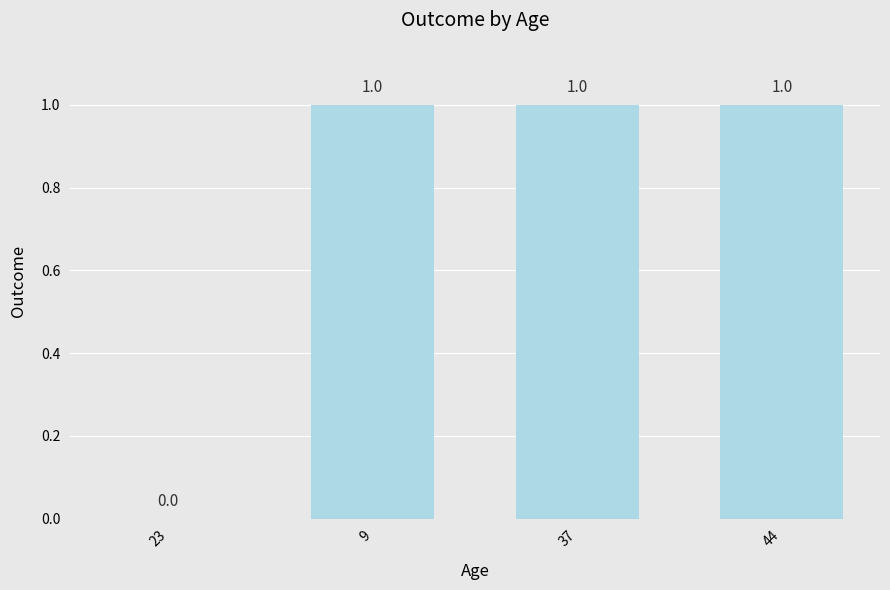

Reading left to right, list all the values displayed in this chart.

0	1	1	1